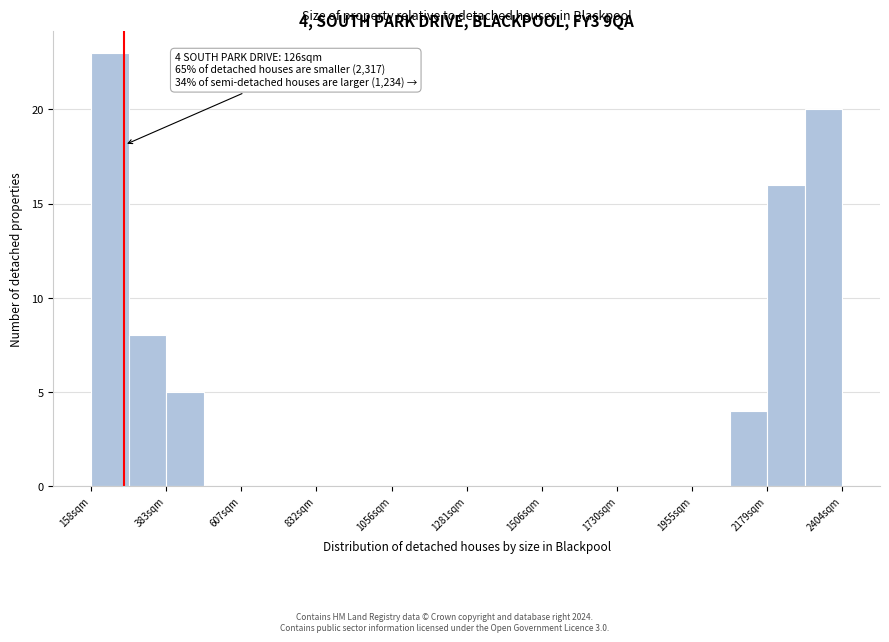

Around what value on the x-axis is the tallest bar? Give the approximate position of its centre, as read against the axis.

200